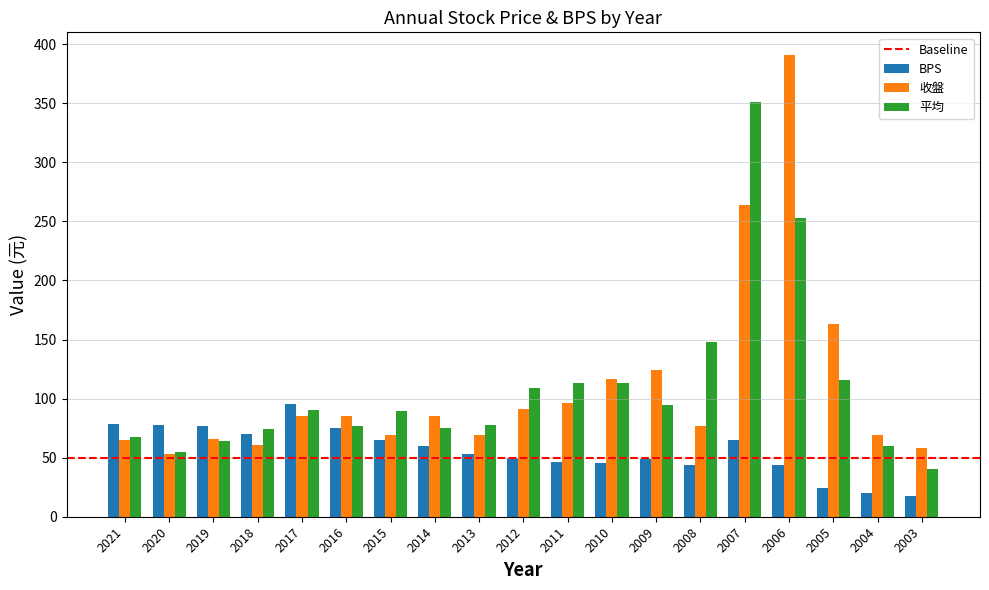

List the series in order of their peak value, highest first.

收盤, 平均, BPS